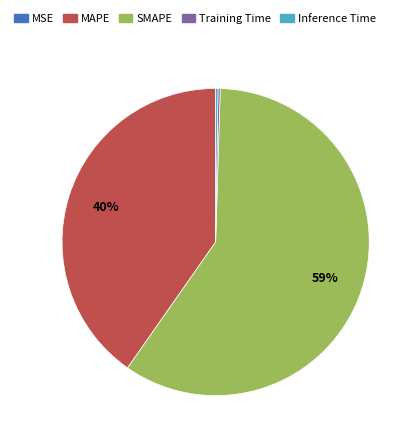

Which slice is the largest?

SMAPE